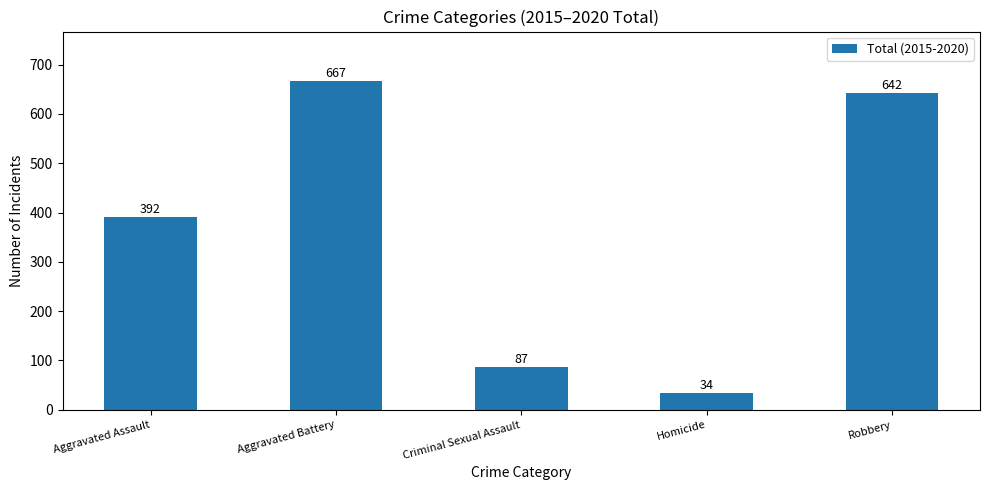

List the labels in order of value, largest first.

Aggravated Battery, Robbery, Aggravated Assault, Criminal Sexual Assault, Homicide